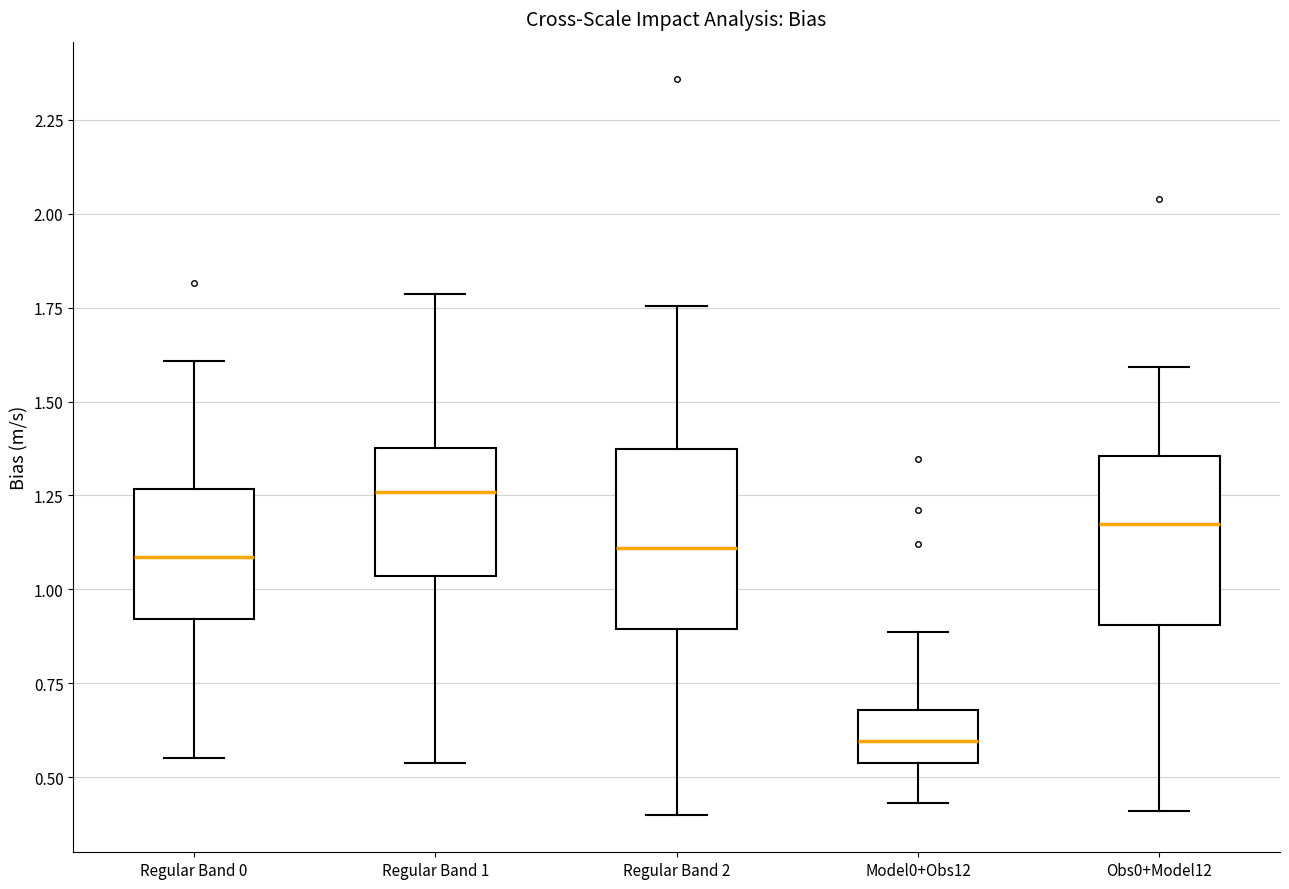

Which box's median line is the highest?

Regular Band 1